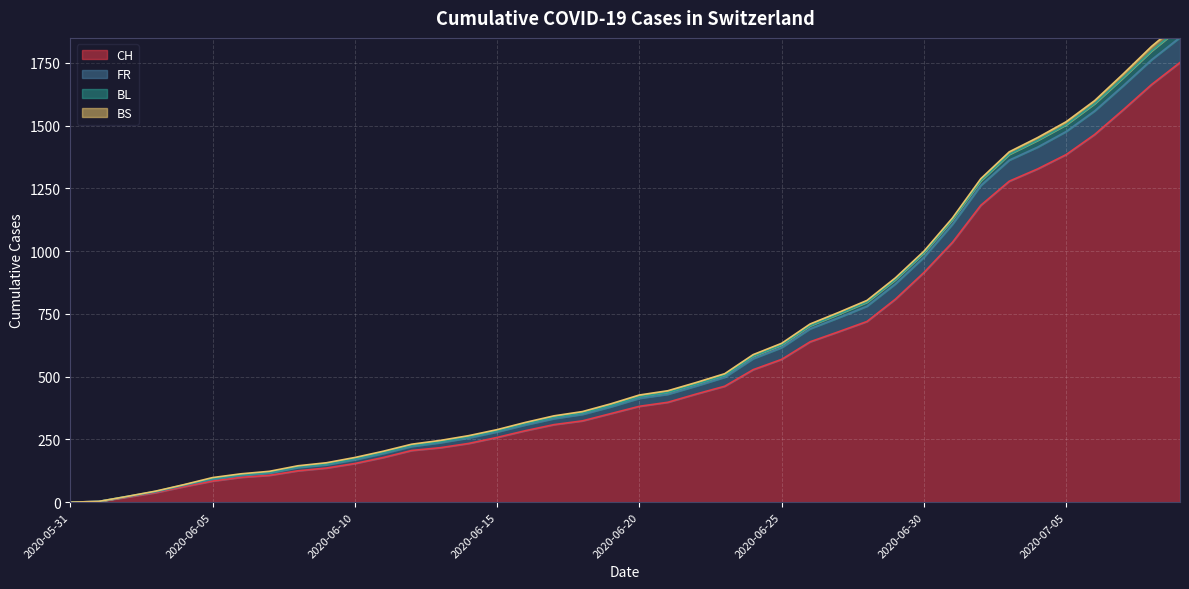

What is the highest value of the CH series?

1752